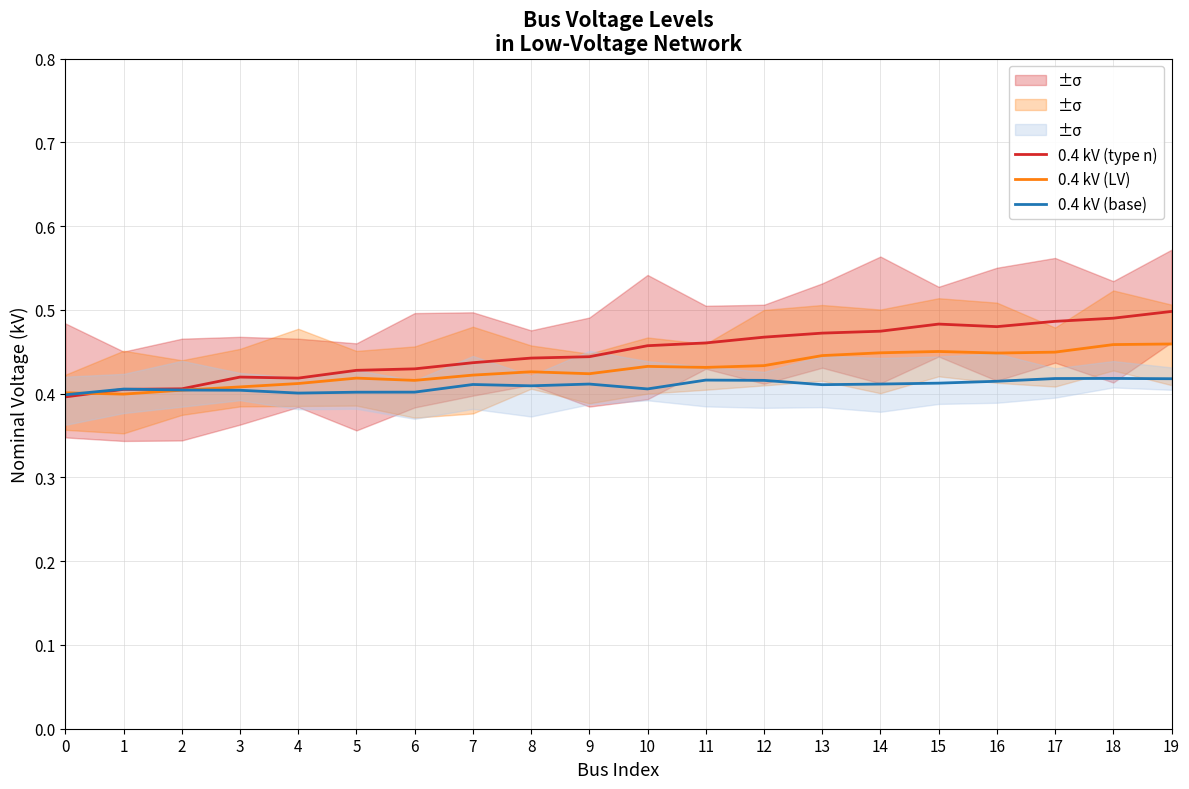

The 0.4 kV (type n) series shows 0.4 at 8. True or false?

True